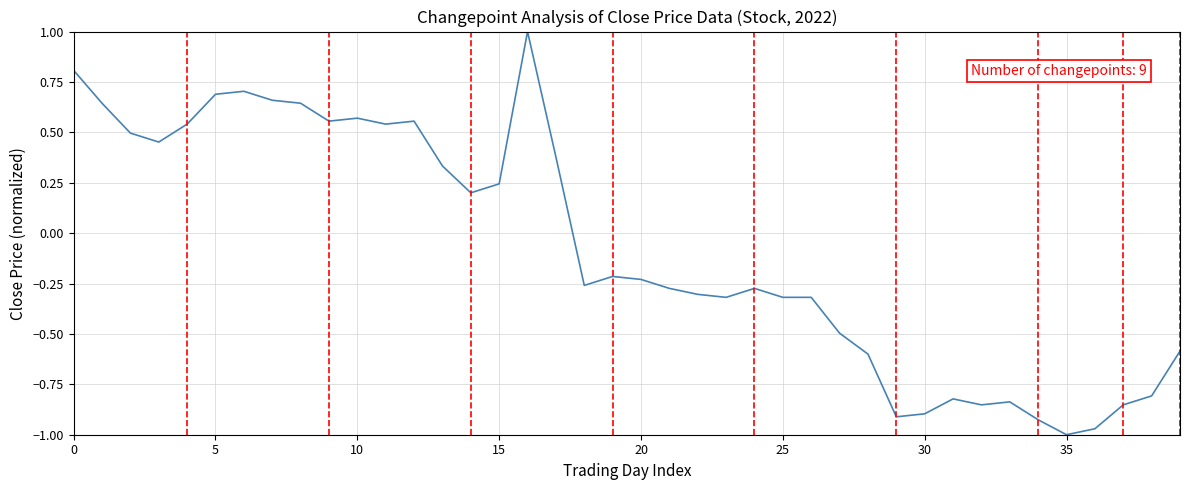

What is the difference between the maximum and minimum values?

2.0